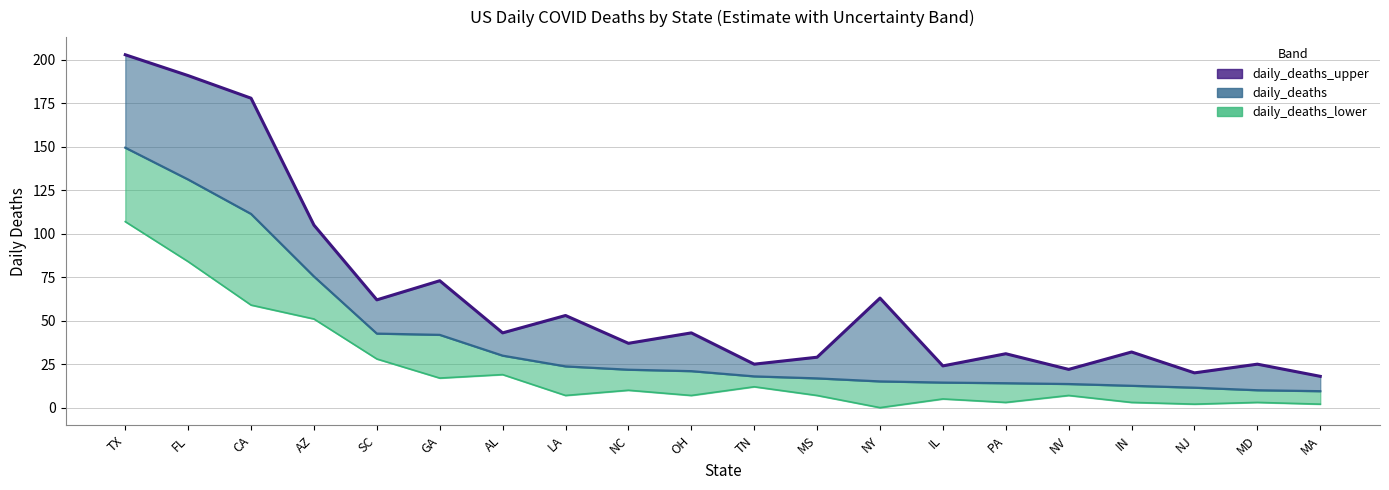

Which category has the highest value across all series?

TX